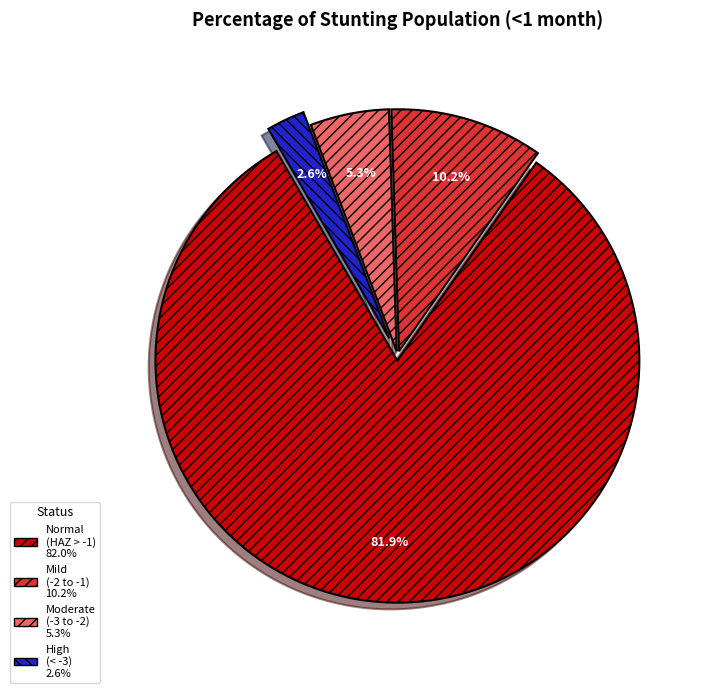

How many segments does this pie chart have?

4